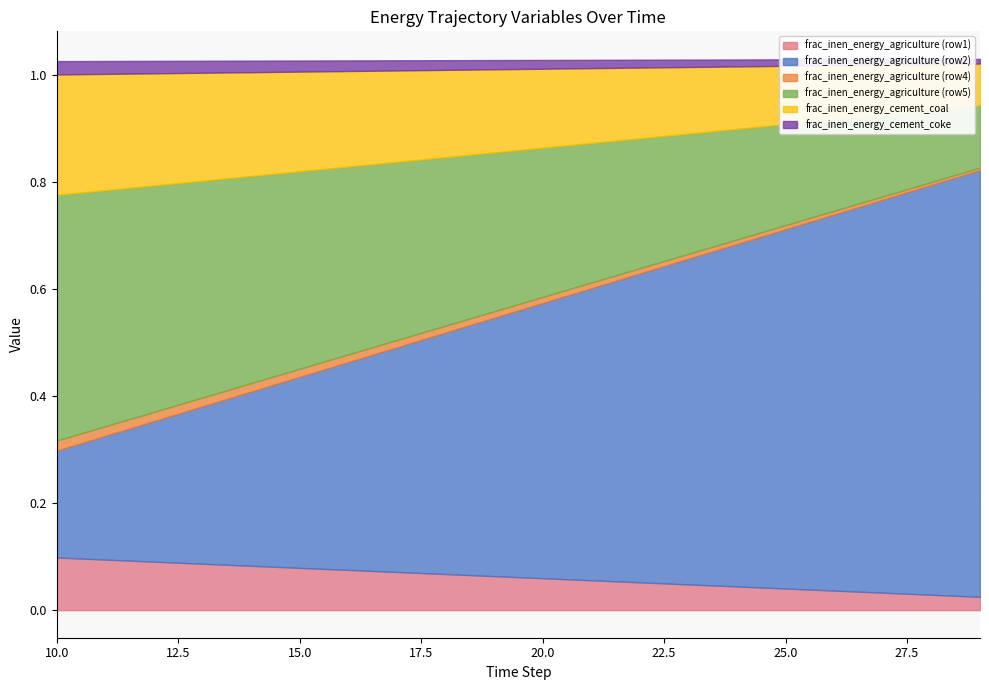

The value of frac_inen_energy_agriculture (row1) at 19 is 0.0. True or false?

False